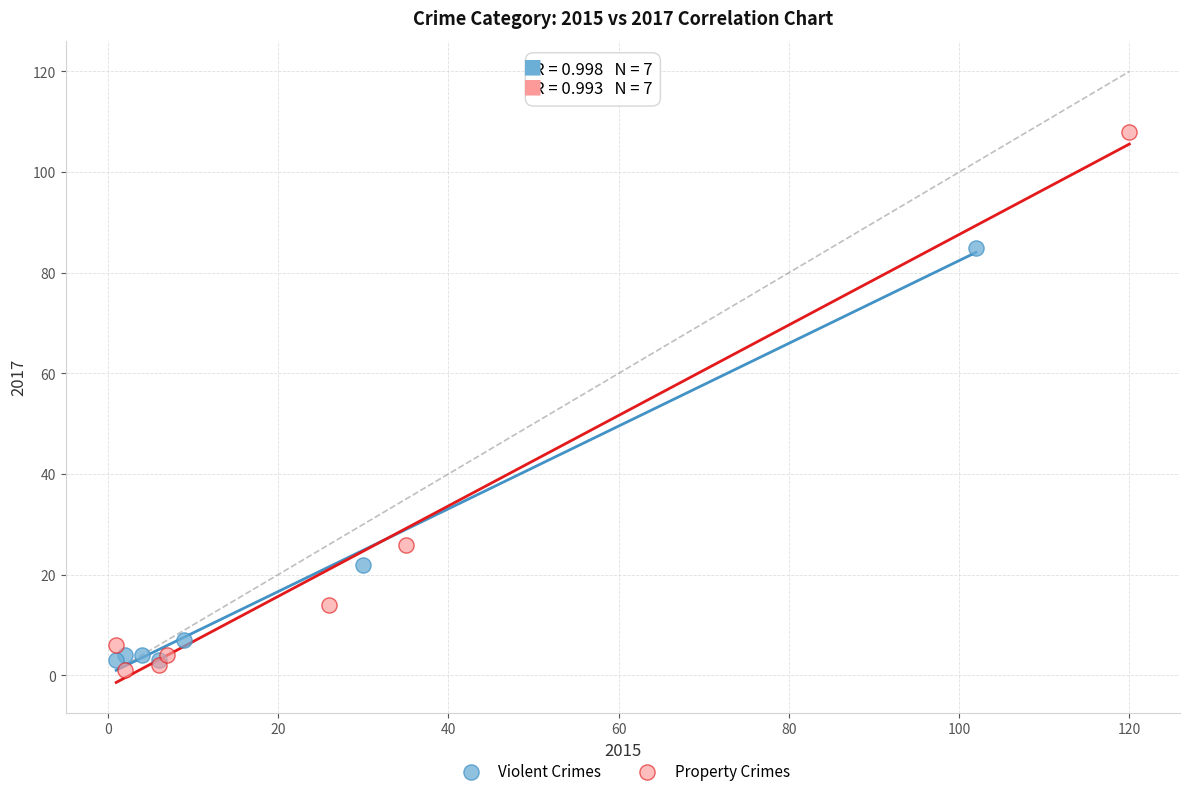

Which series has the widest spread of Y values?

Property Crimes